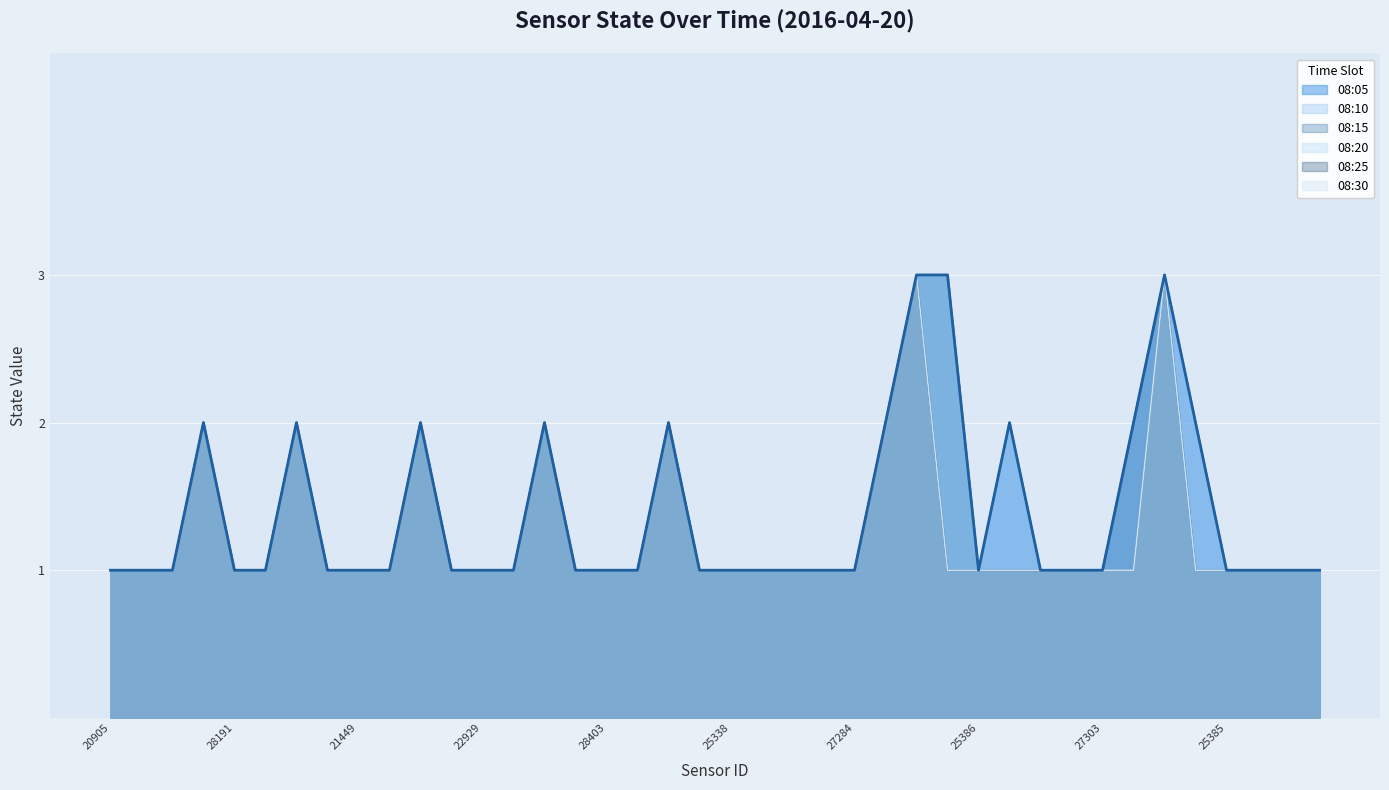

What is the value of the 08:05 point at the 2nd from the left?

1